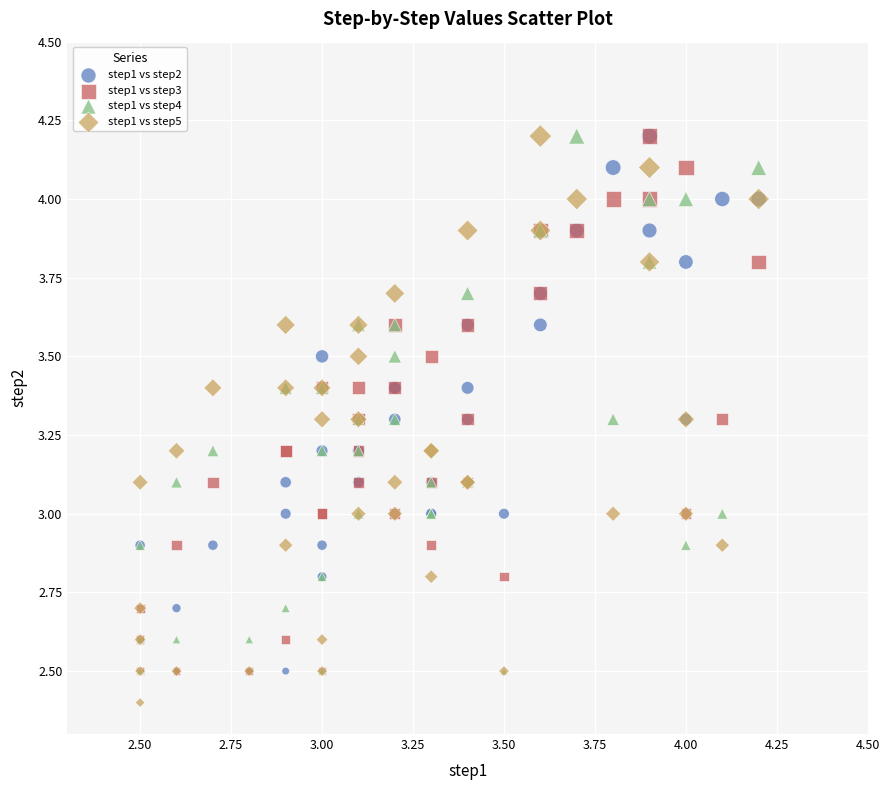

Which series has the largest Y range (max minus min)?

step1 vs step5